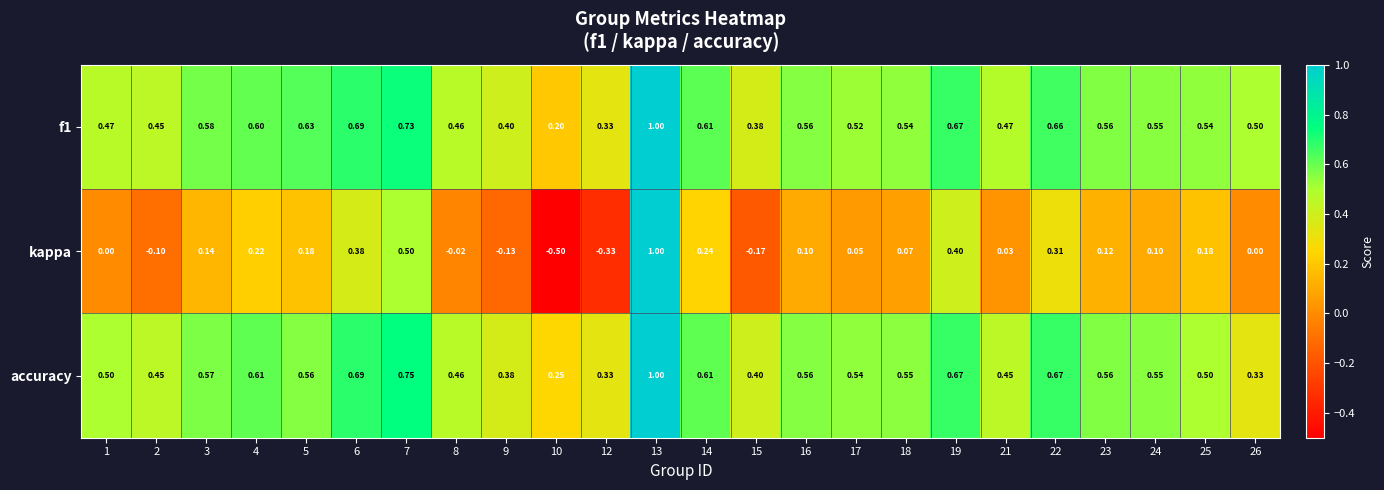

Which series has the largest total across all categories?

f1